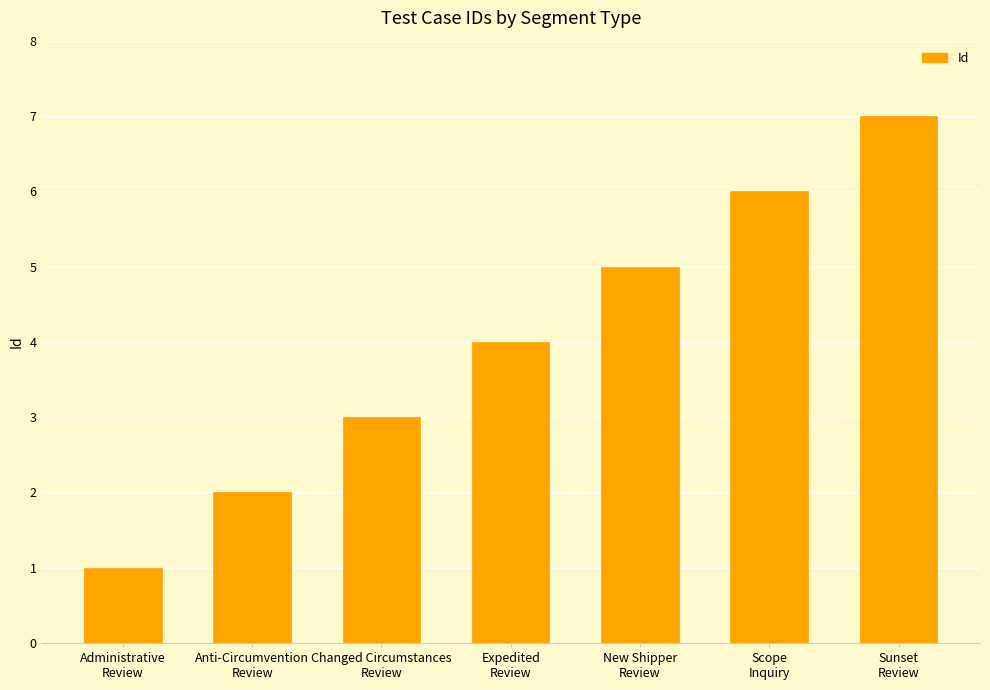

What is the change in value from Changed Circumstances
Review to New Shipper
Review?

+2